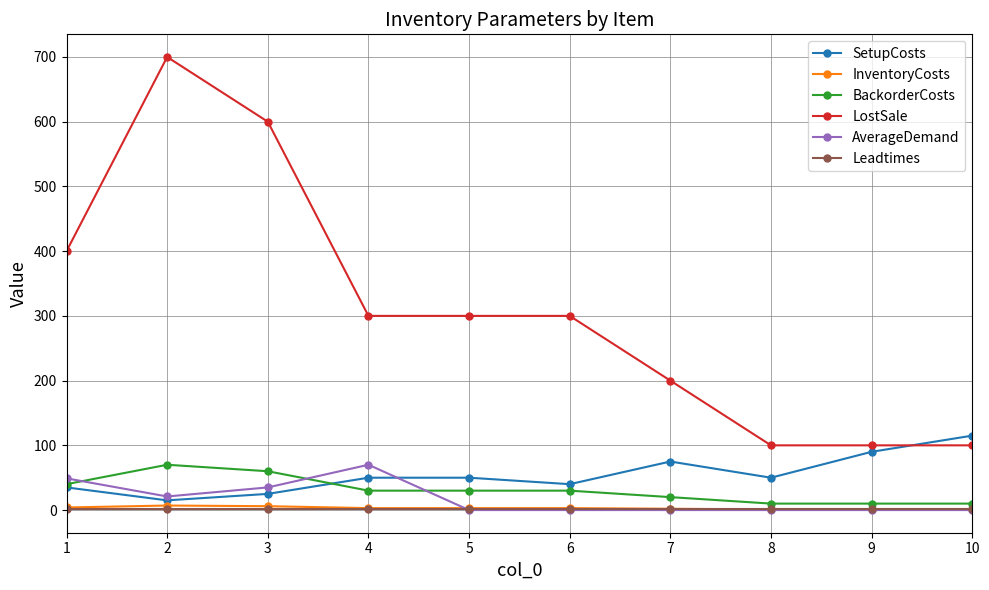

Is the value of SetupCosts at 3 greater than the value of LostSale at 10?

No